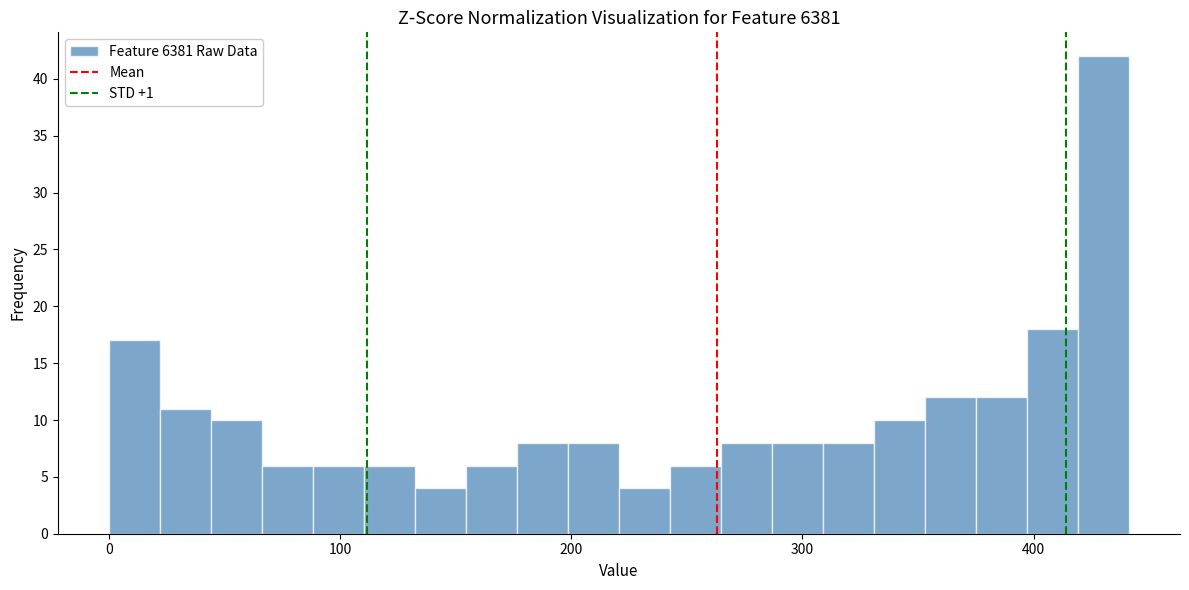

Around what value on the x-axis is the tallest bar? Give the approximate position of its centre, as read against the axis.

430